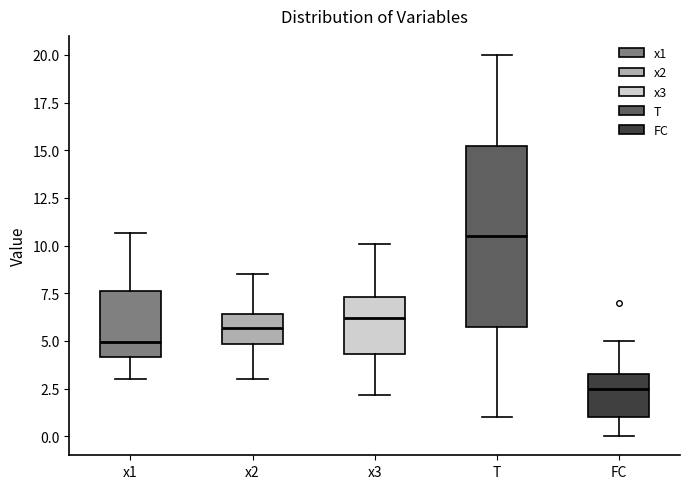

Reading left to right, transcribe this box plot: for each box, give where its median line is, the range the box spans, and where its two whiskers end, as read against the y-axis. The values are not printed on the chart, so give them approximately, as read against the axis.

x1: median 5.0, box 4.0 to 7.5, whiskers 3.0 to 10.5
x2: median 5.5, box 5.0 to 6.5, whiskers 3.0 to 8.5
x3: median 6.0, box 4.5 to 7.5, whiskers 2.0 to 10.0
T: median 10.5, box 6.0 to 15.5, whiskers 1.0 to 20.0
FC: median 2.5, box 1.0 to 3.5, whiskers 0.0 to 5.0